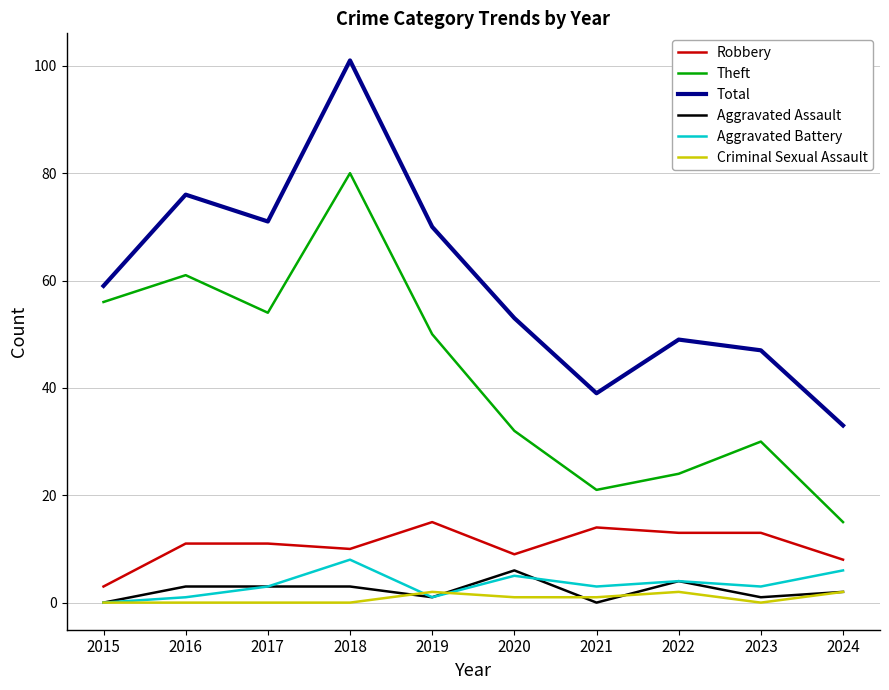

True or false: Theft has more than 2 interior local peaks.

True